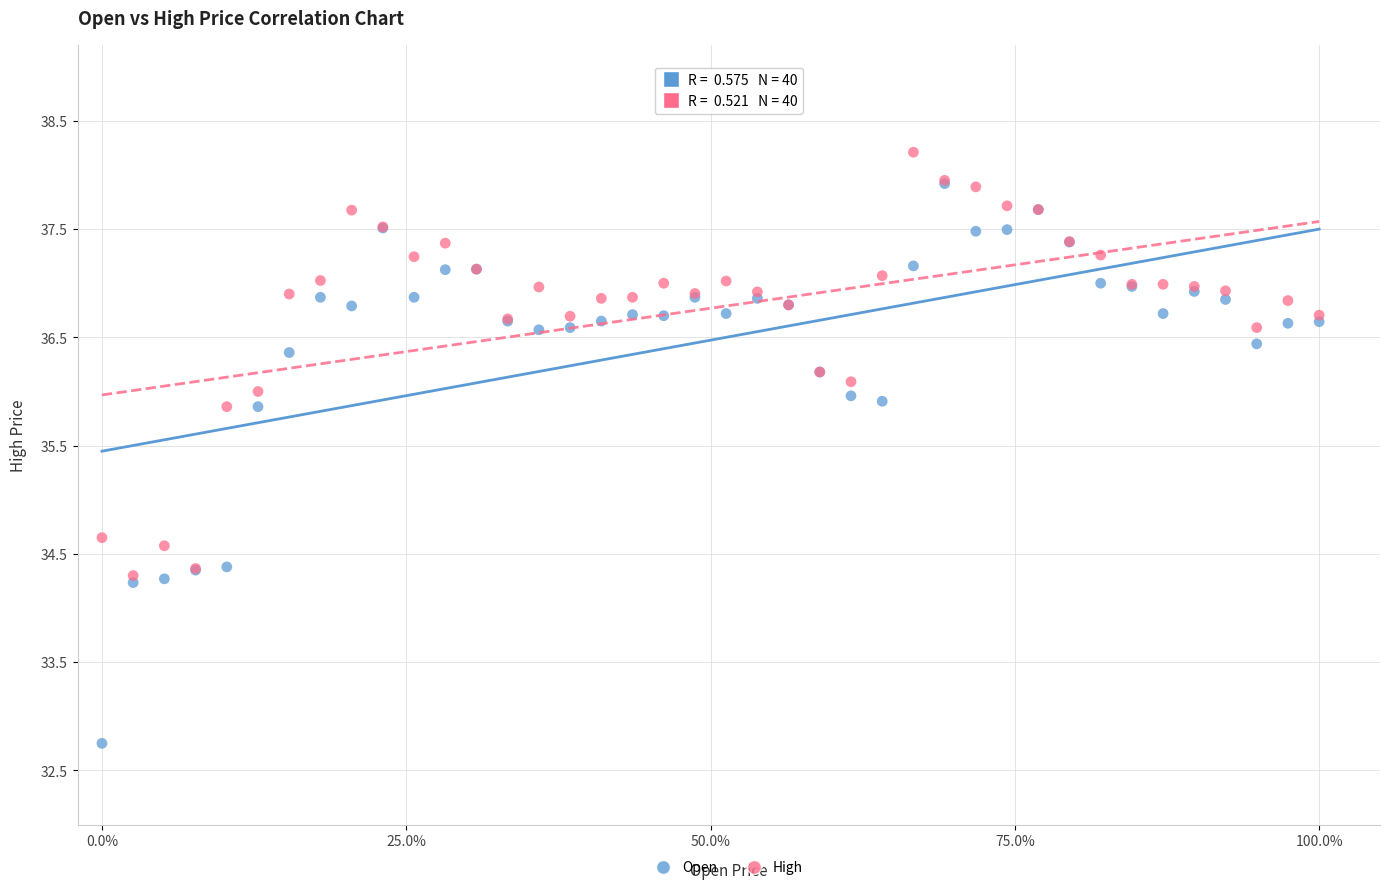

Which series reaches the maximum Y coordinate?

High